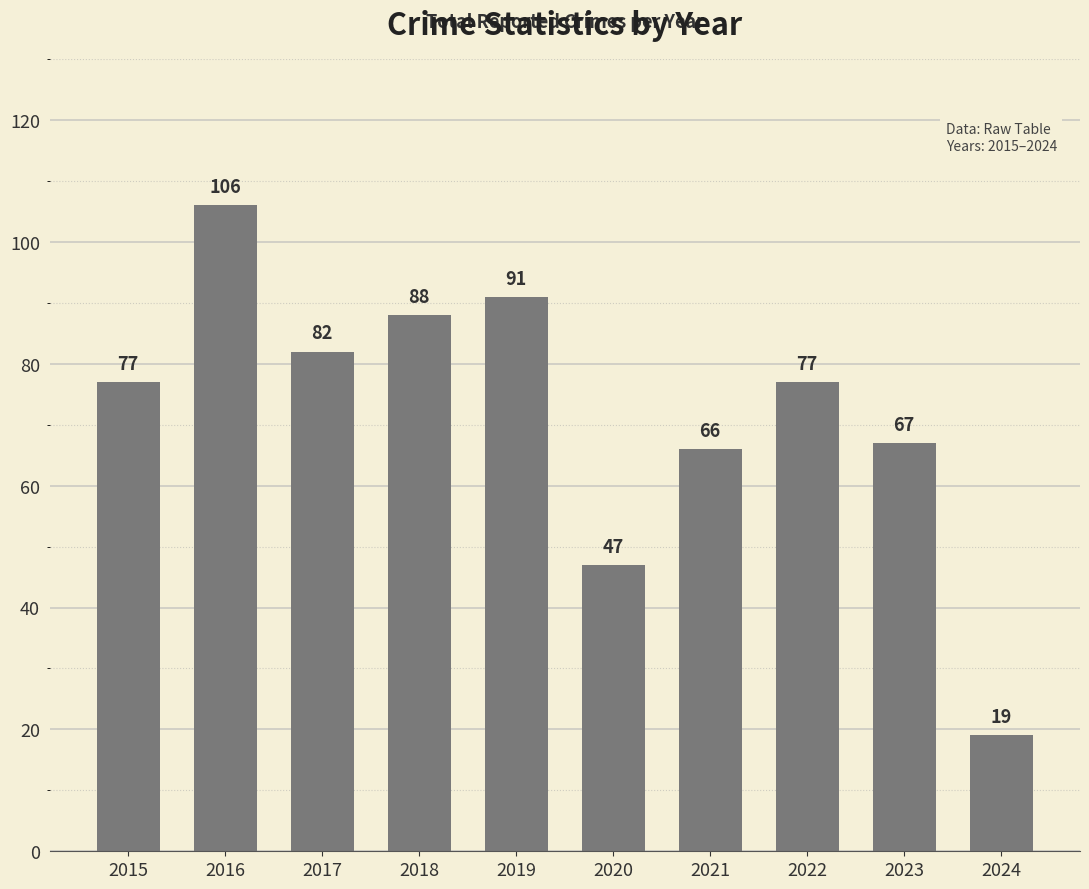

What is the value of the 8th bar from the left?

77